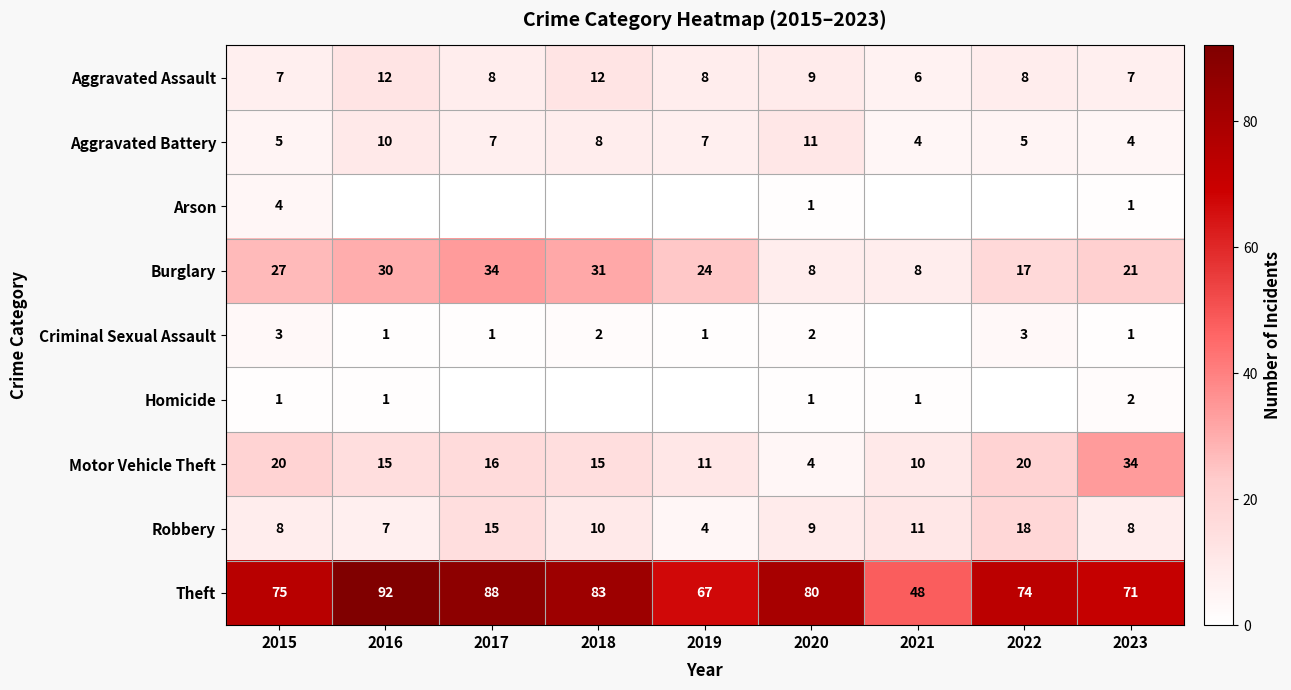

True or false: Motor Vehicle Theft has a value of 11 at 2019.

True